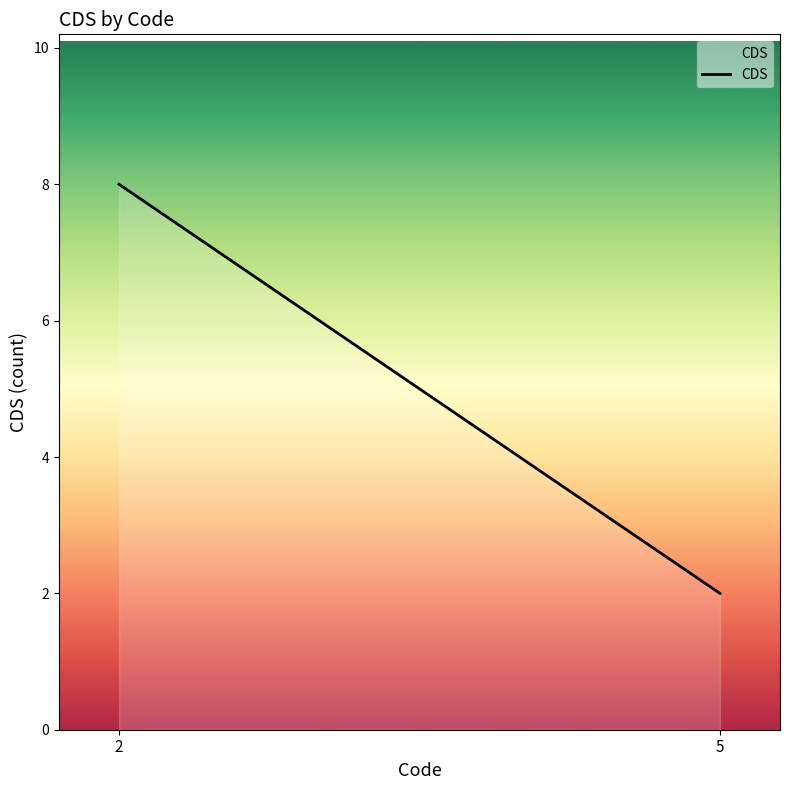

How many values are below 8?

1